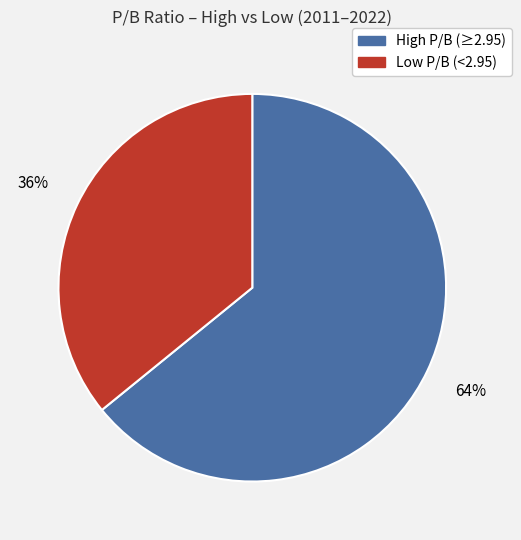

Between Low P/B (<2.95) and High P/B (≥2.95), which is larger?

High P/B (≥2.95)